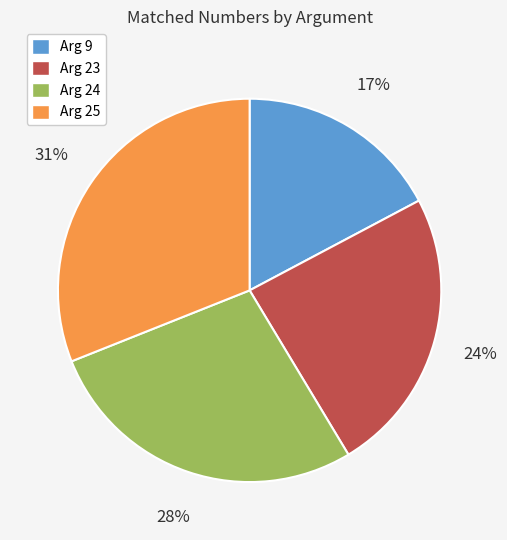

To the nearest percent, what is the average slice percentage?

25%